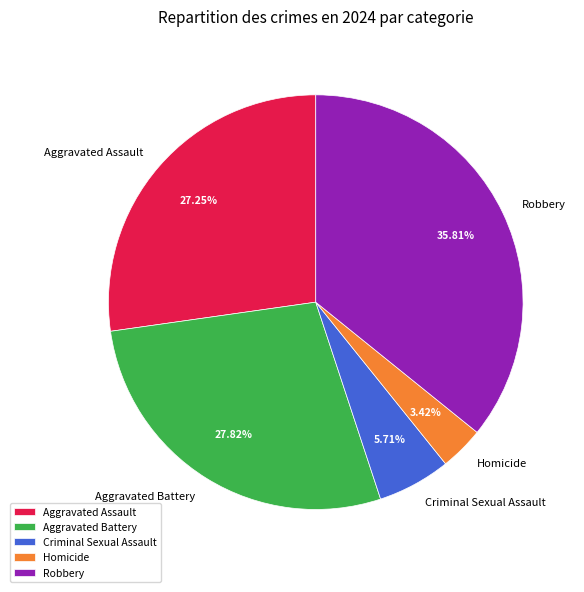

The Aggravated Assault slice represents 33% of the pie. True or false?

False